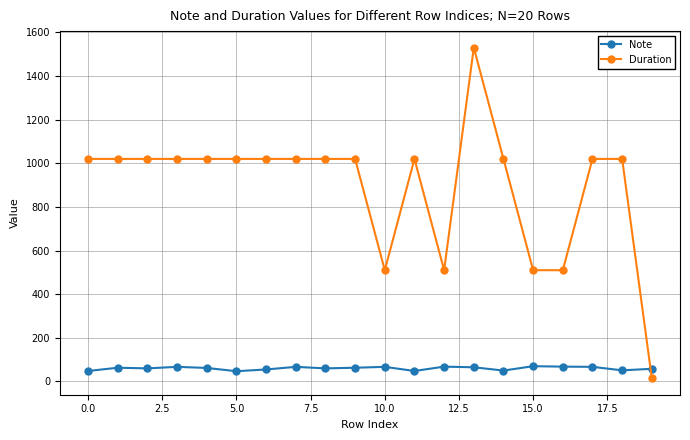

True or false: Duration has more than 0 points higher than both neighbors.

True